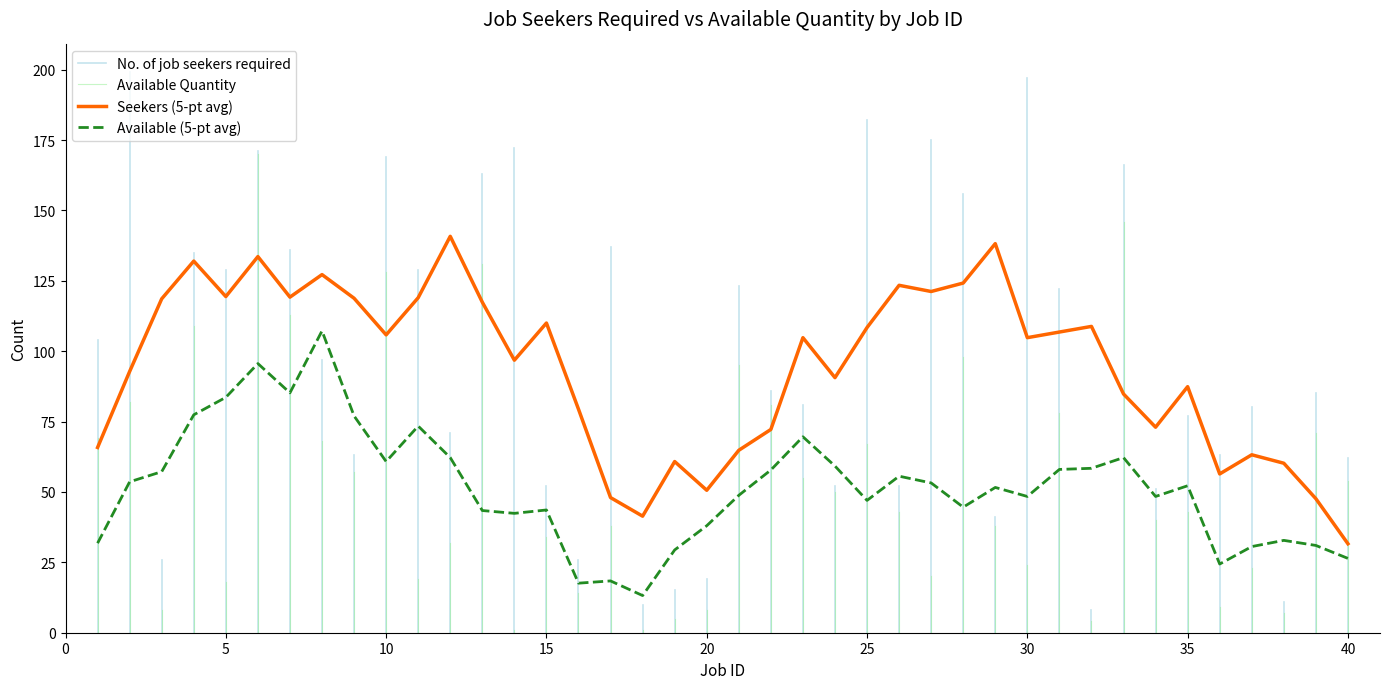

The value of No. of job seekers required at 17 is 137. True or false?

True